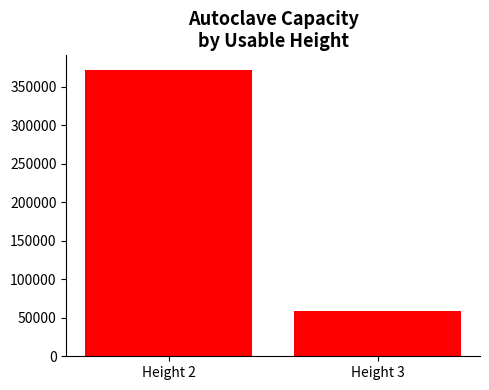

List the labels in order of value, largest first.

Height 2, Height 3